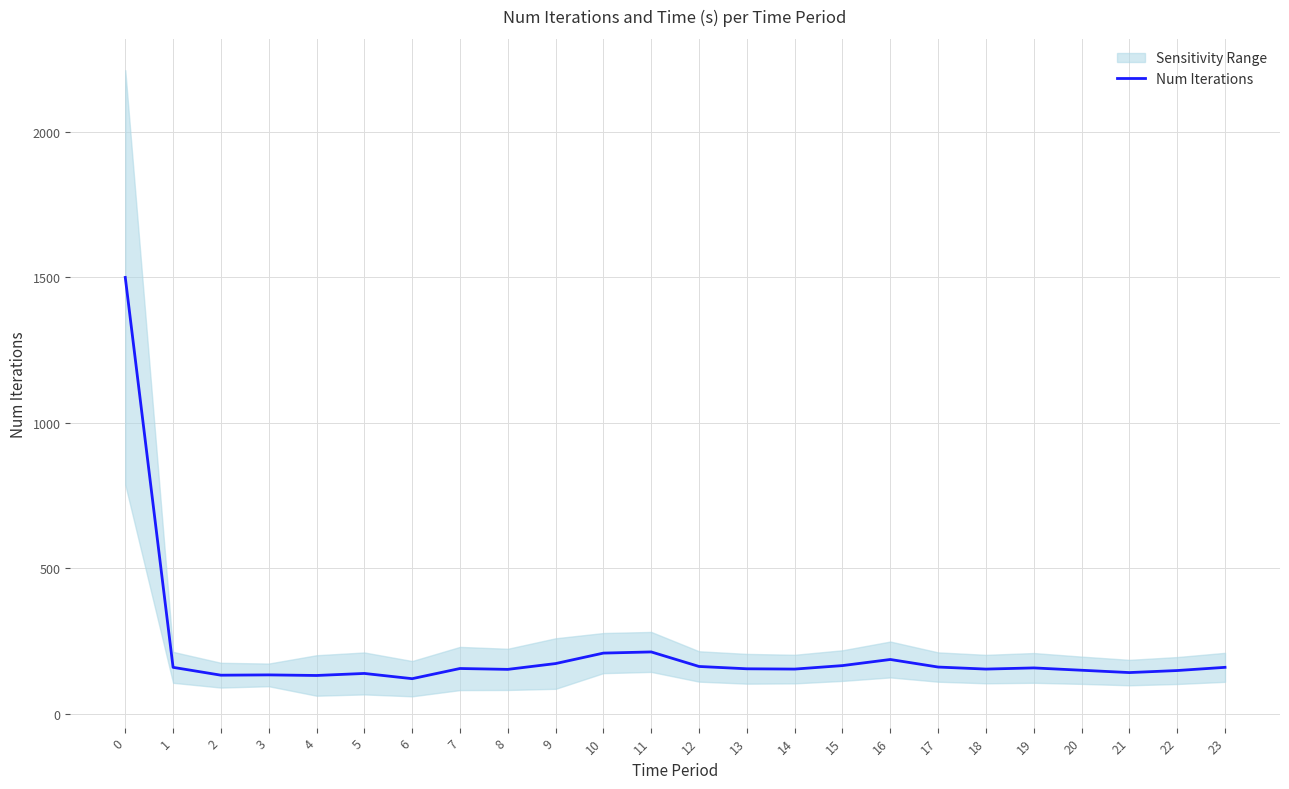

True or false: the data has more than 0 interior local peaks.

True